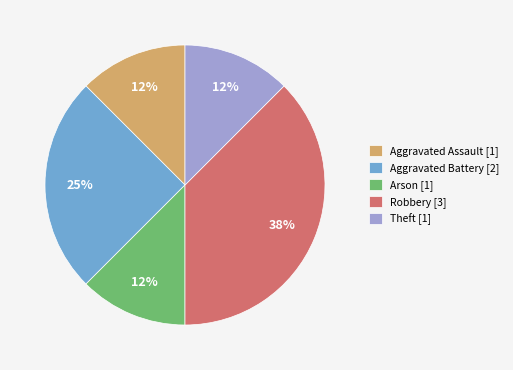

Which has a higher value, Robbery or Arson?

Robbery